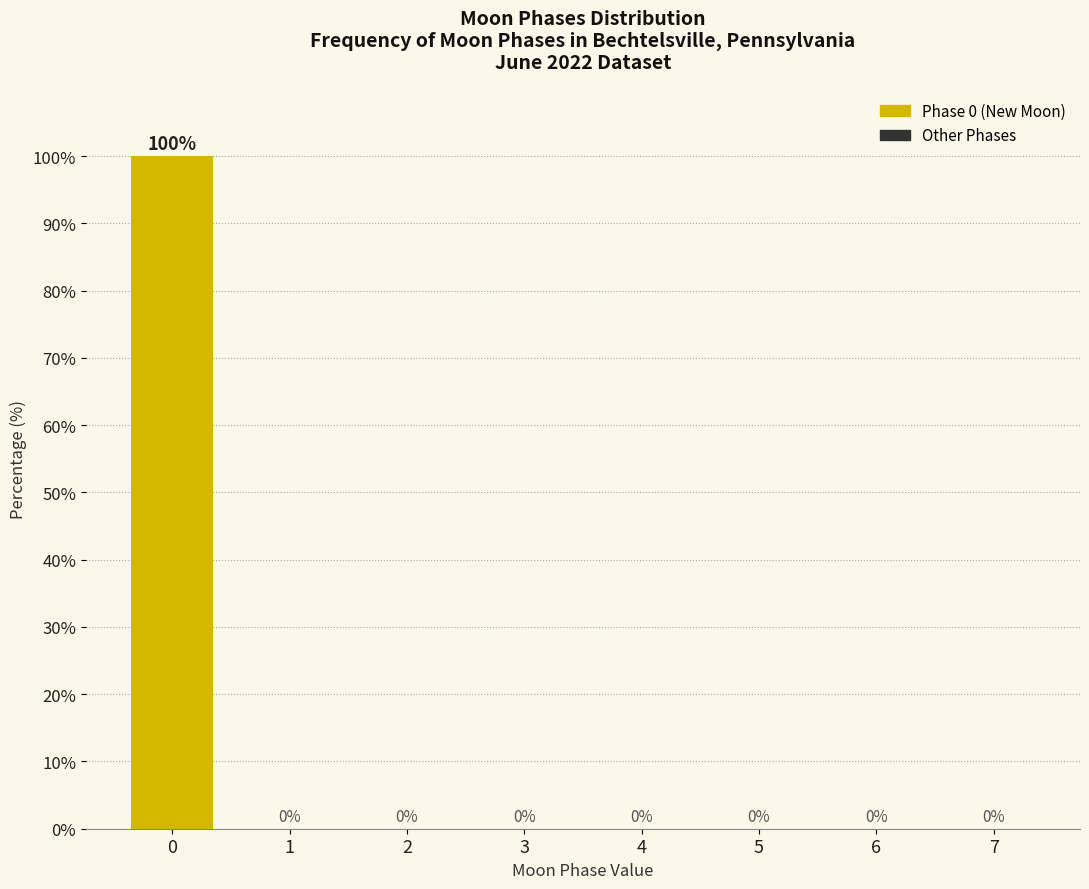

Reading right to left, what are all the values shown in this chart?

7=0	6=0	5=0	4=0	3=0	2=0	1=0	0=100